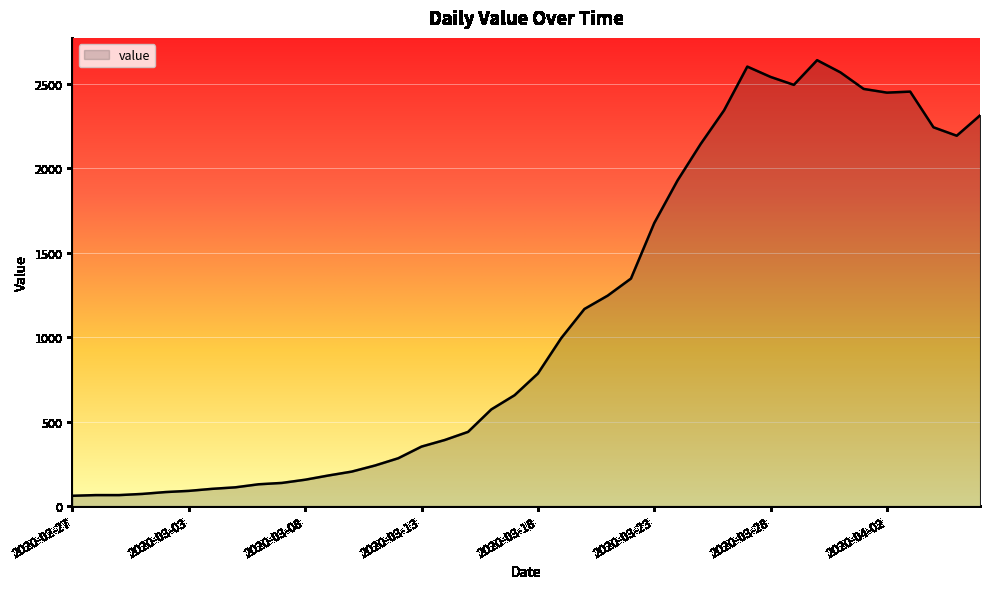

True or false: the data has more than 1 interior local peaks.

True